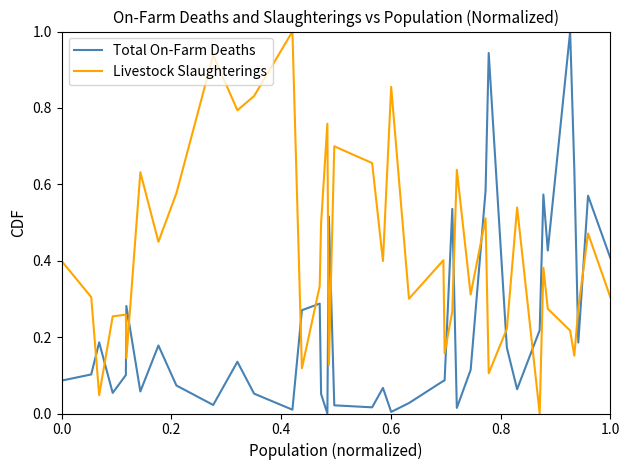

What is the maximum value shown in the chart?

1.0